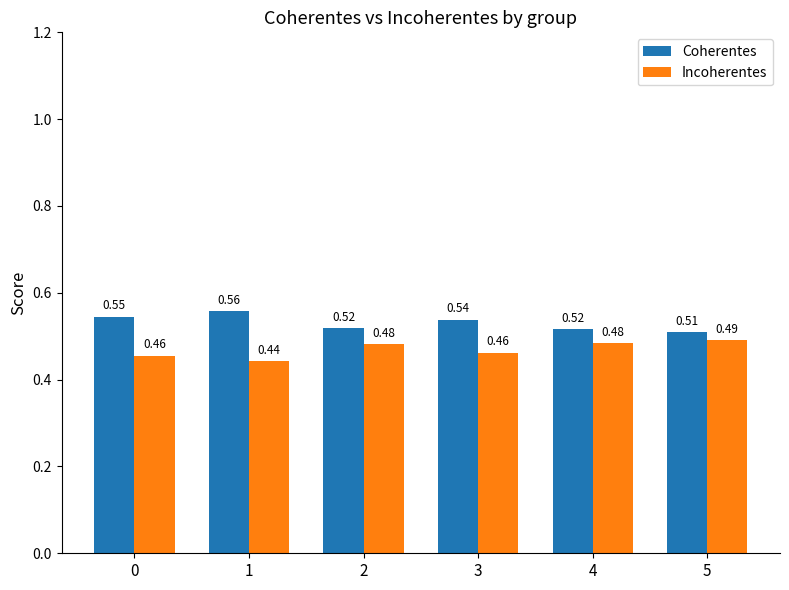

Rank the series by their maximum value, from lowest to highest.

Incoherentes, Coherentes